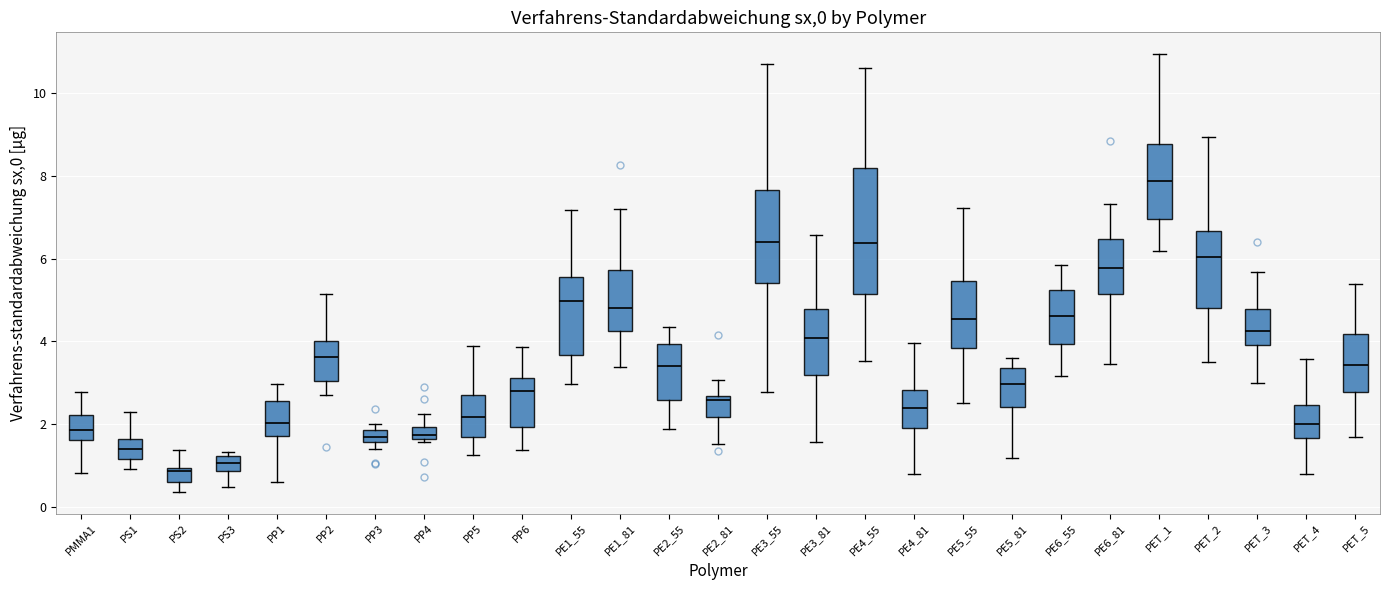

Which box is the tallest, from its lower edge to its upper edge?

PE4_55